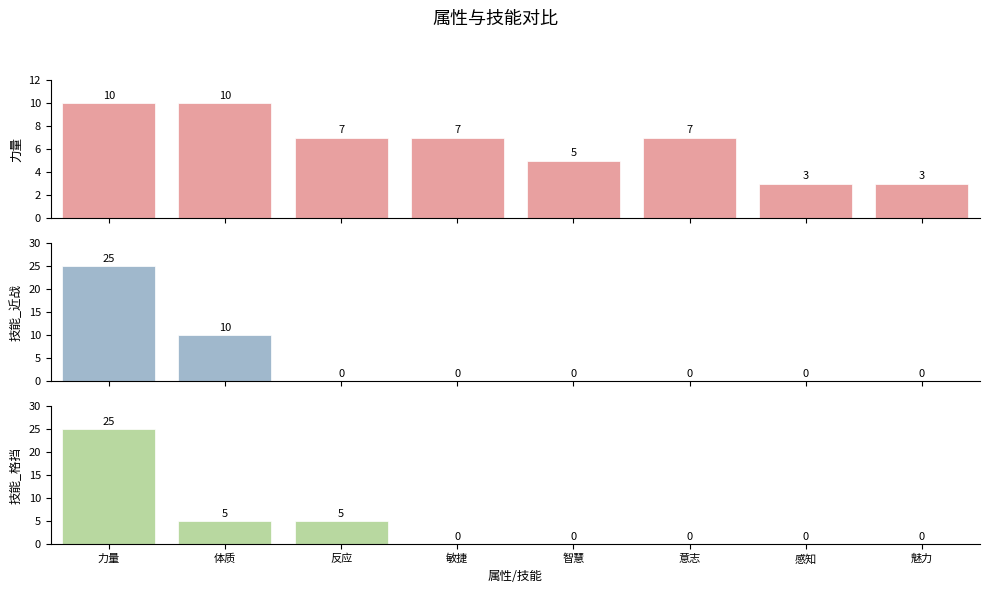

What is the total value across all series at 反应?

12